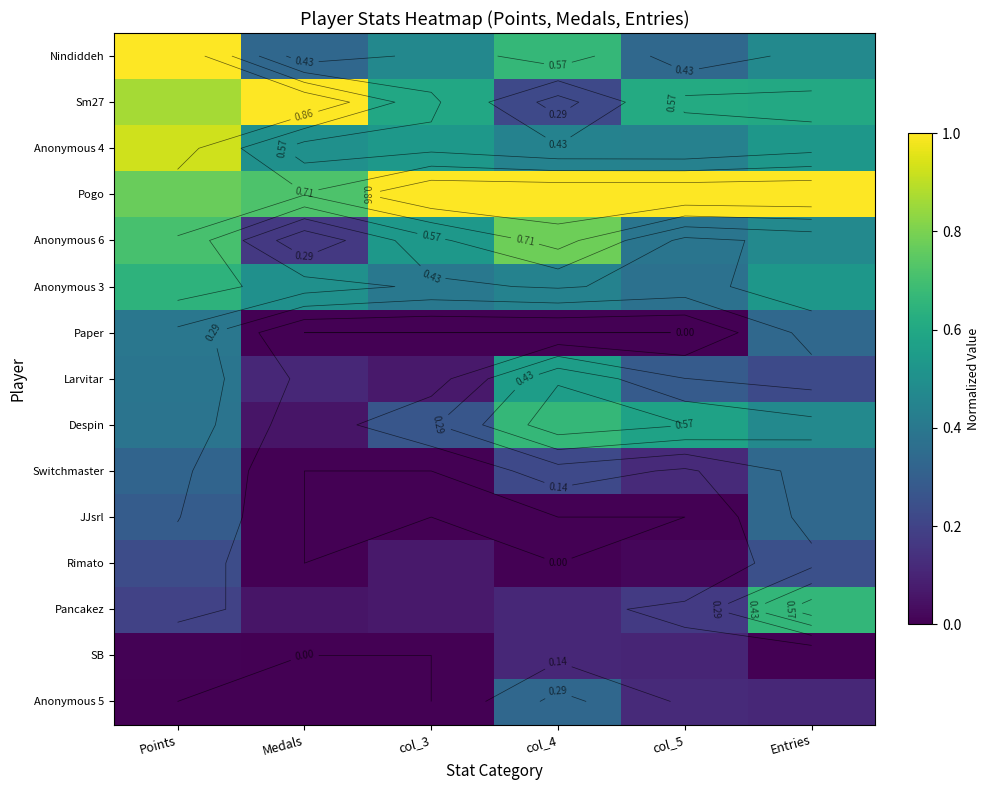

What is the spread (max minus min) of values at col_4?

1.0